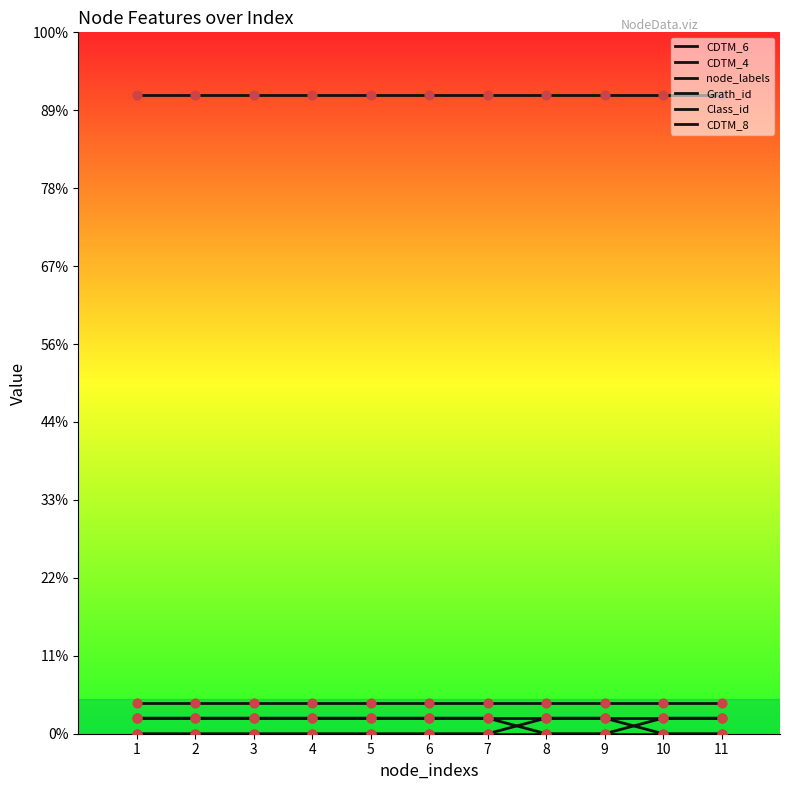

What is the total value across all series at 3?

45